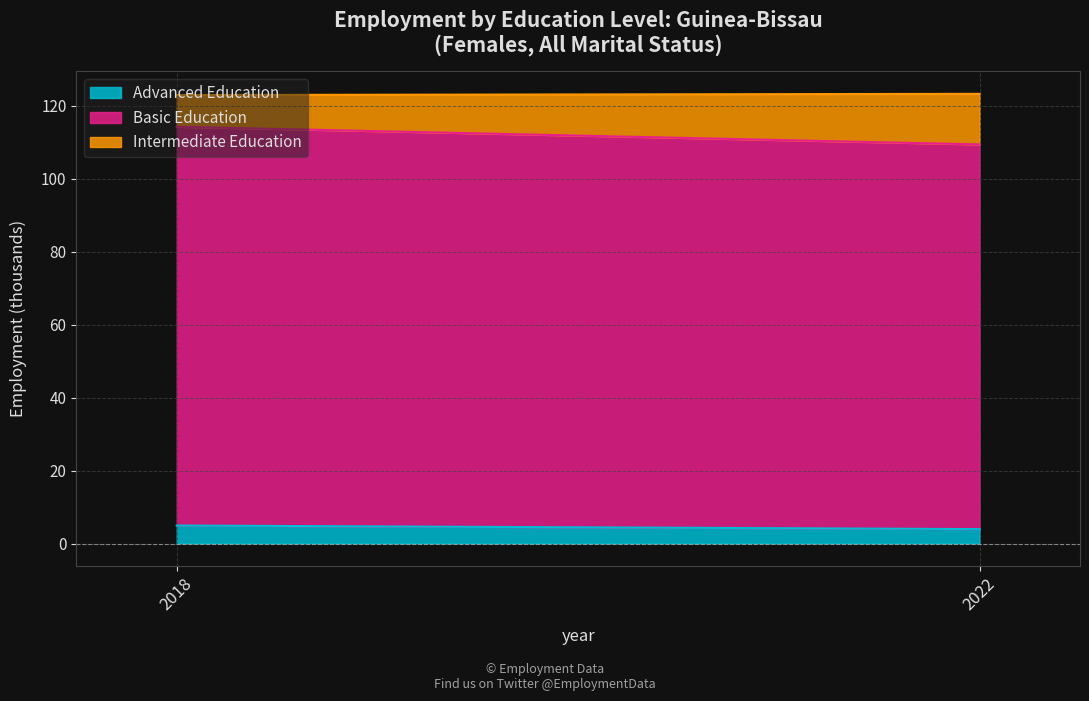

Which series changed the most between 2018 and 2022?

edu_aggregate_int